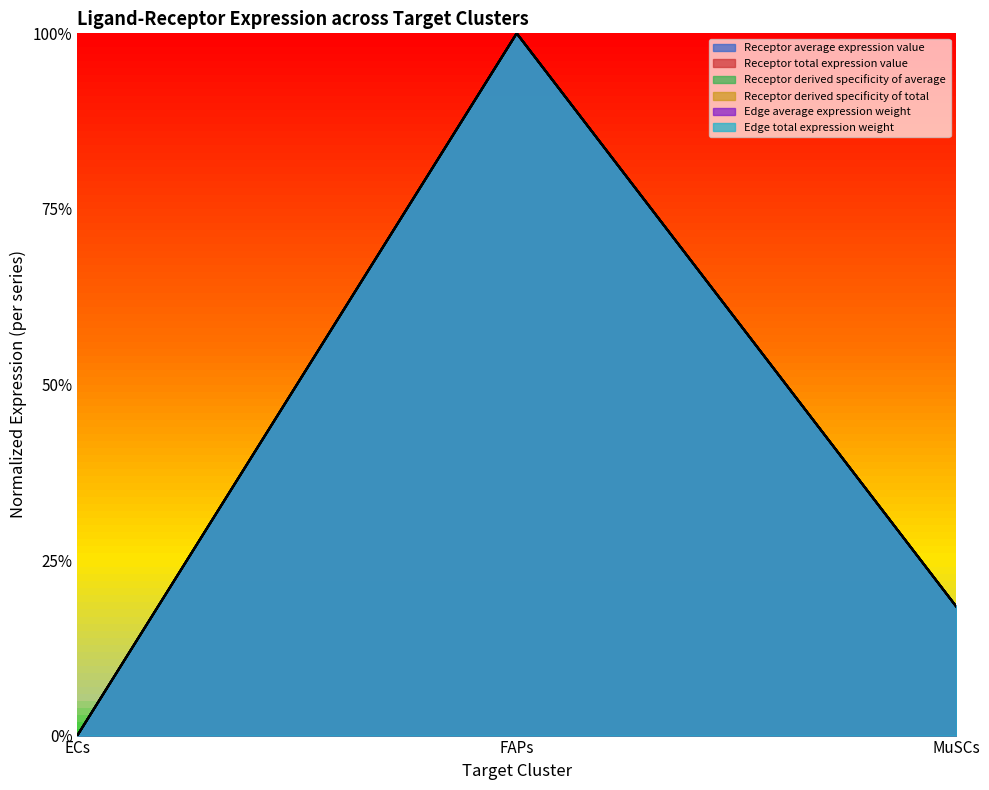

Which series has the largest range (max minus min)?

Receptor total expression value